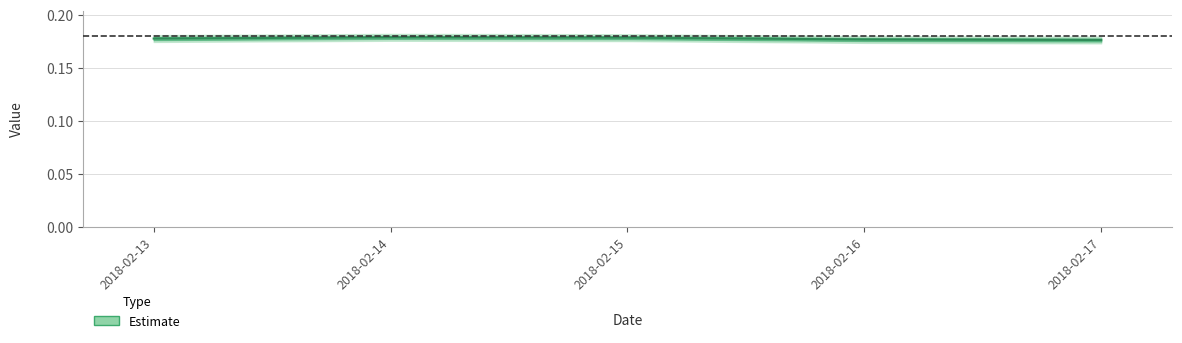

How many lines are shown in the chart?

1